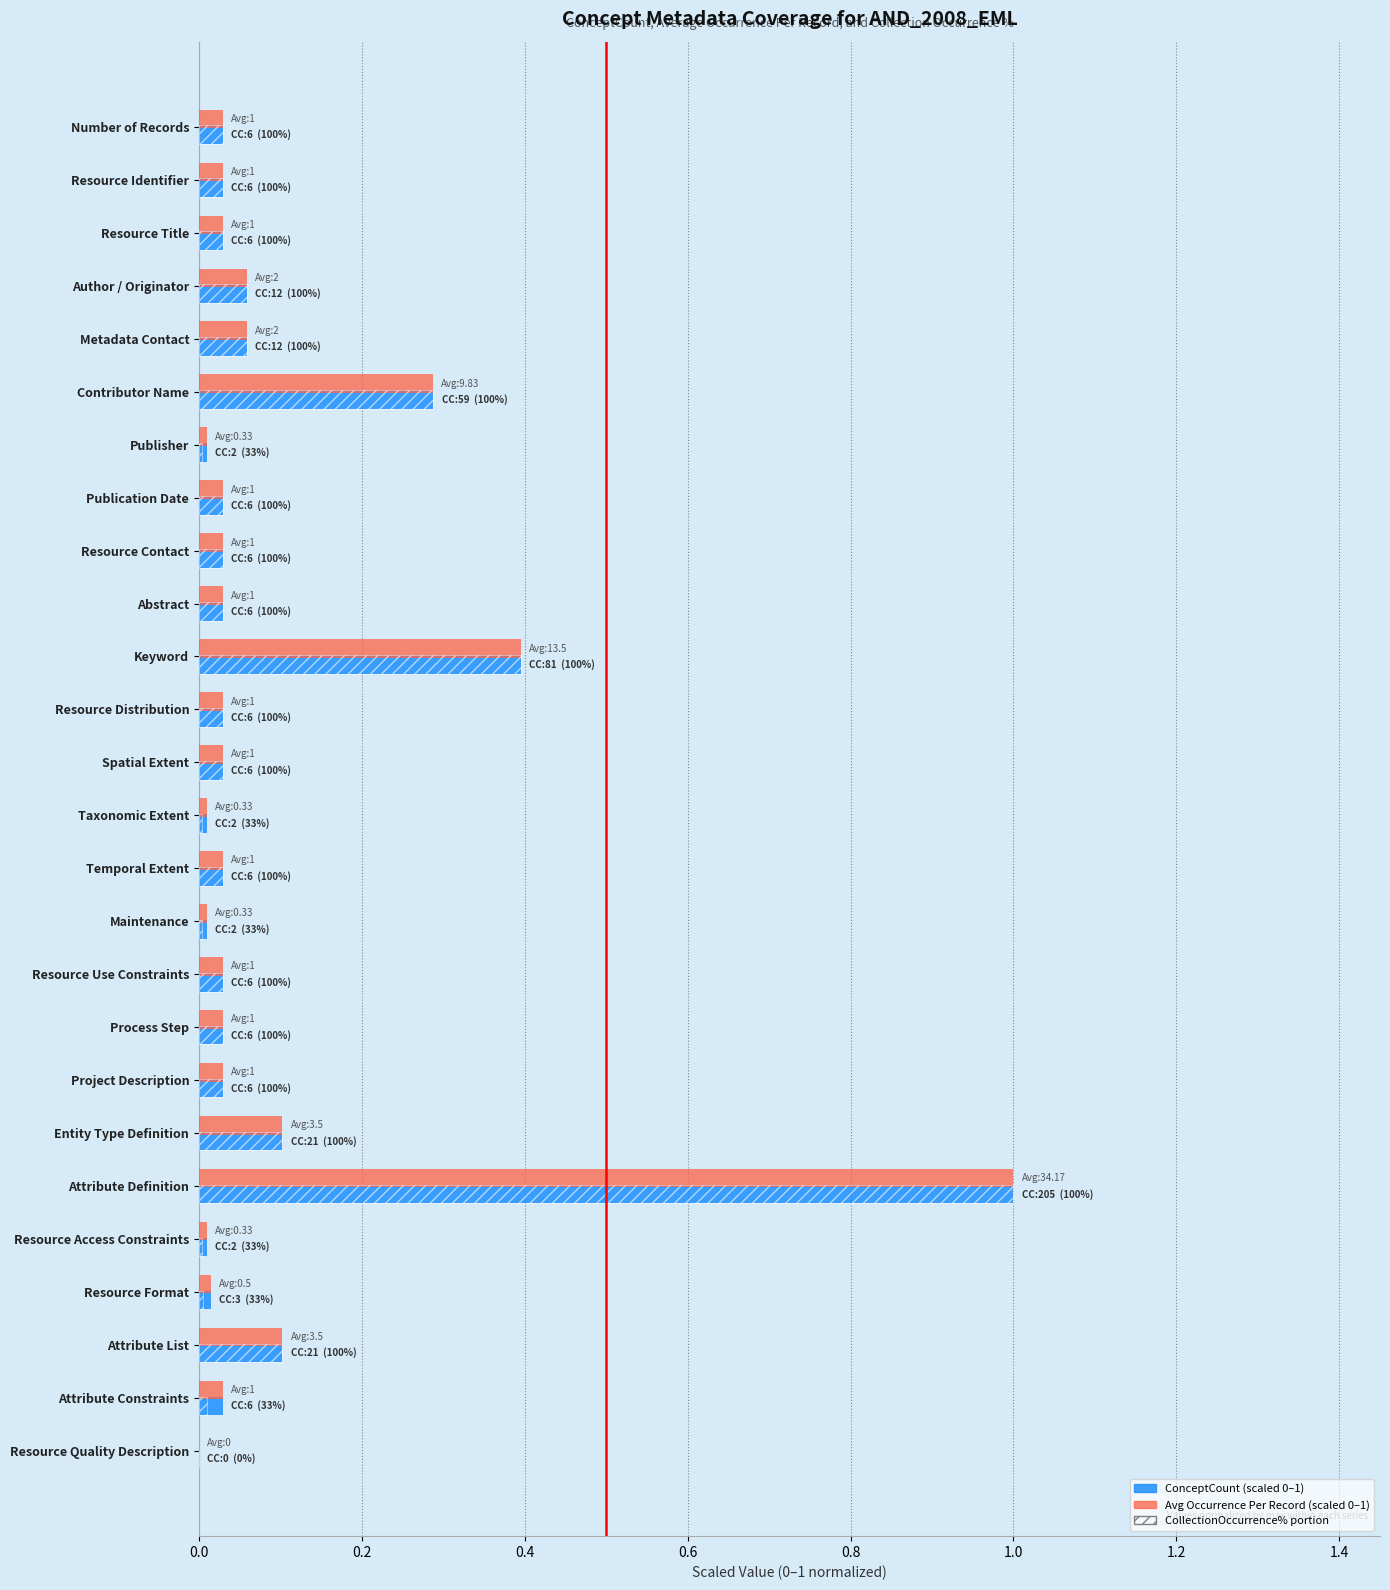

How many bars are there in total?

52